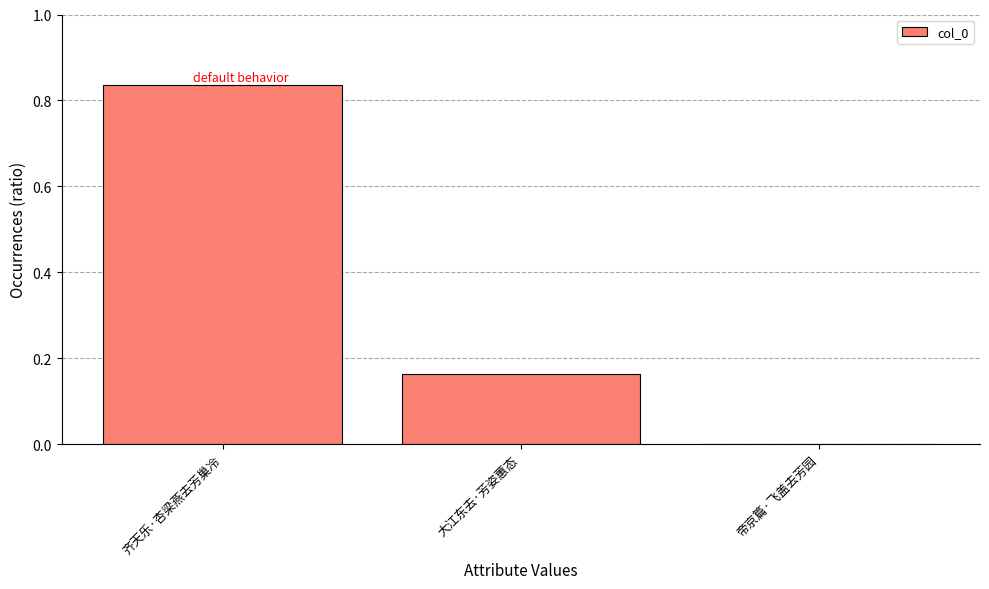

At which category does the chart reach its peak across all series?

齐天乐·杏梁燕去芳巢冷